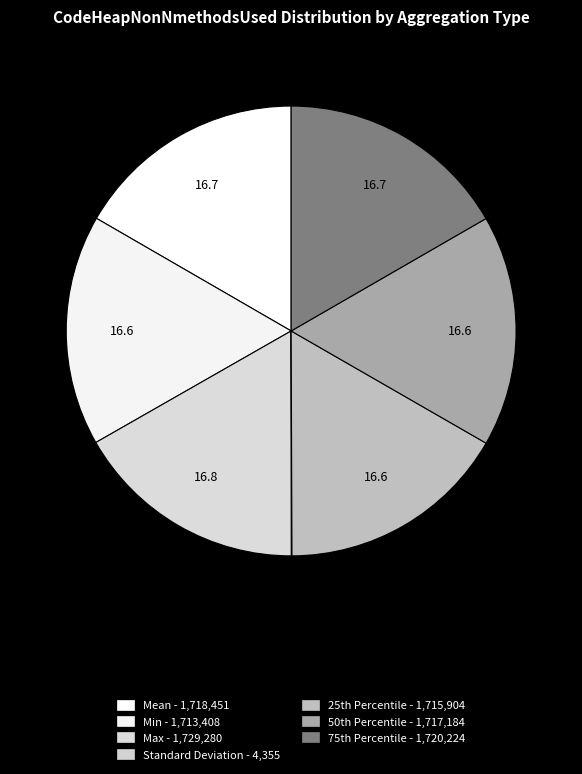

To the nearest percent, what is the difference between the largest and smallest slice percentages?

17%